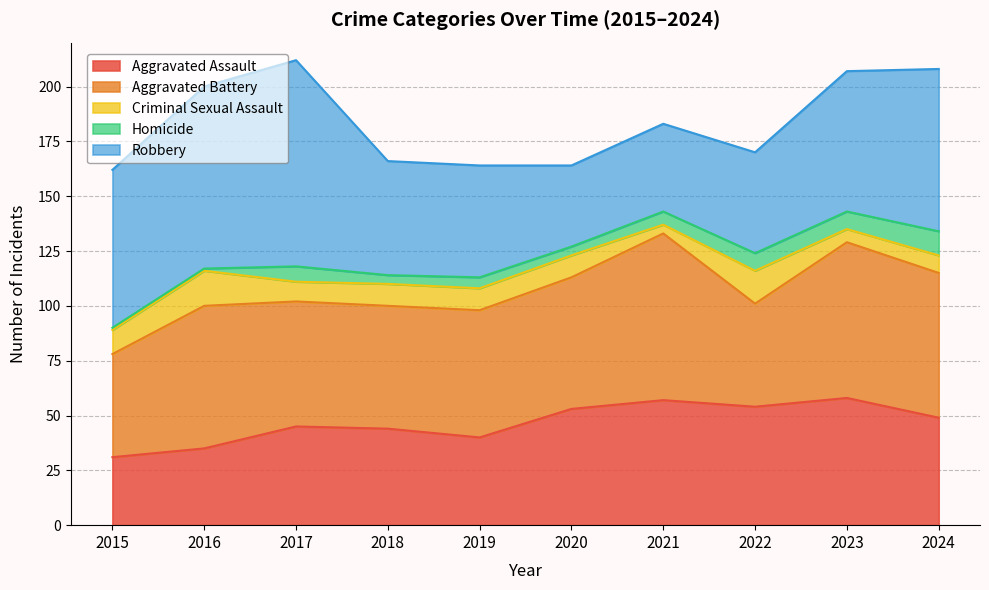

What is the difference between the Robbery values at 2024 and 2023?

10